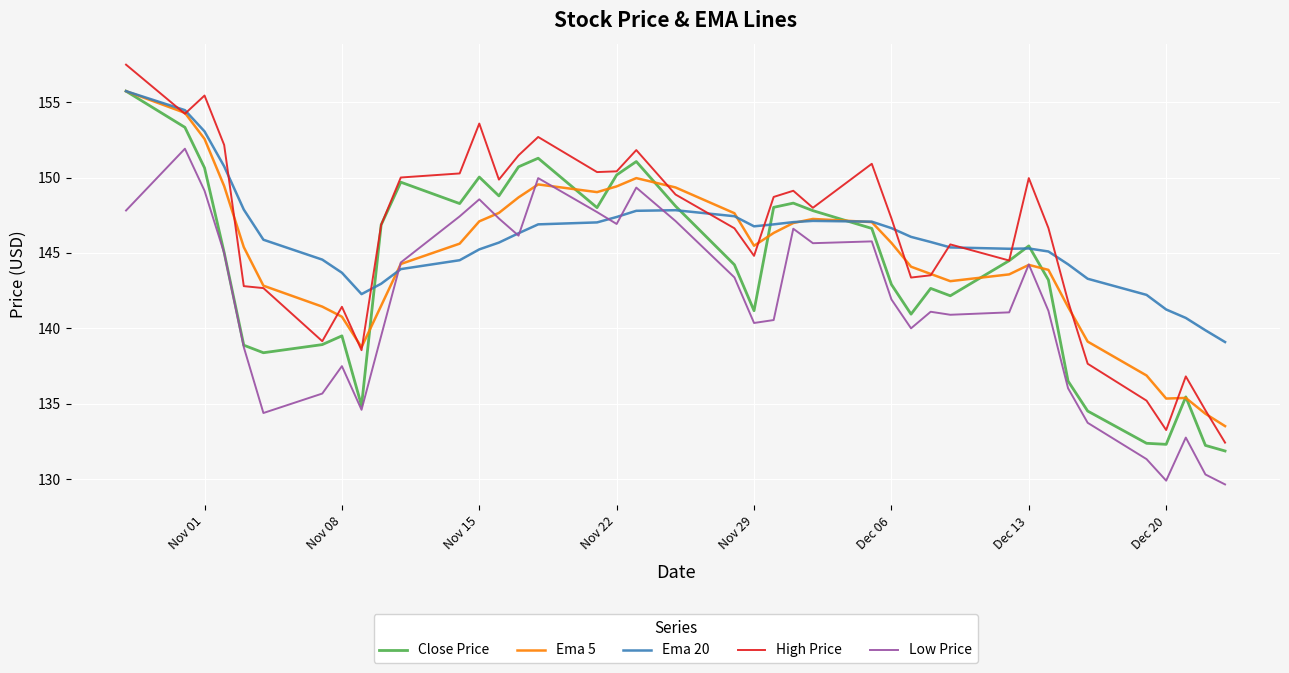

Which series has the widest spread of values?

High Price